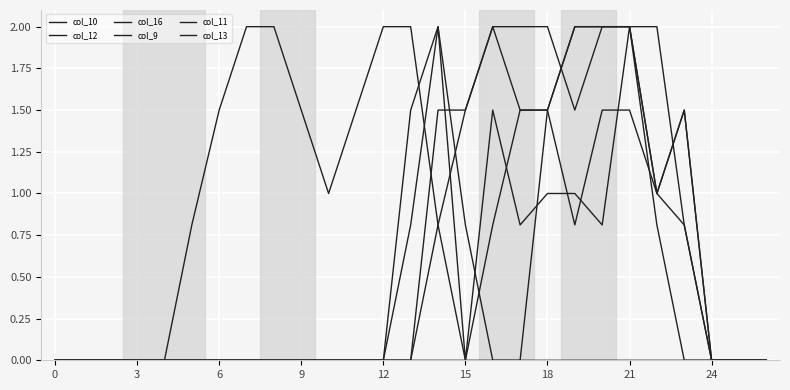

In col_16, how many points are lower than both neighbors (excluding endpoints)?

1